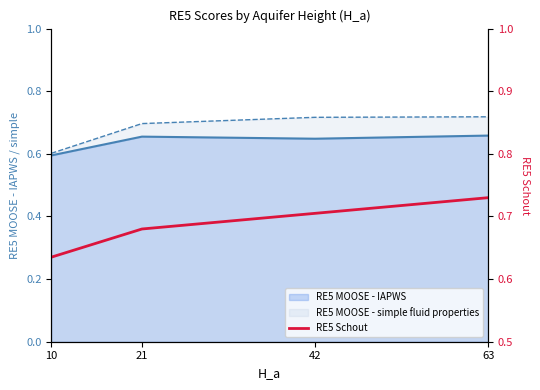

Is it true that the value at 42 is 0.7?

True